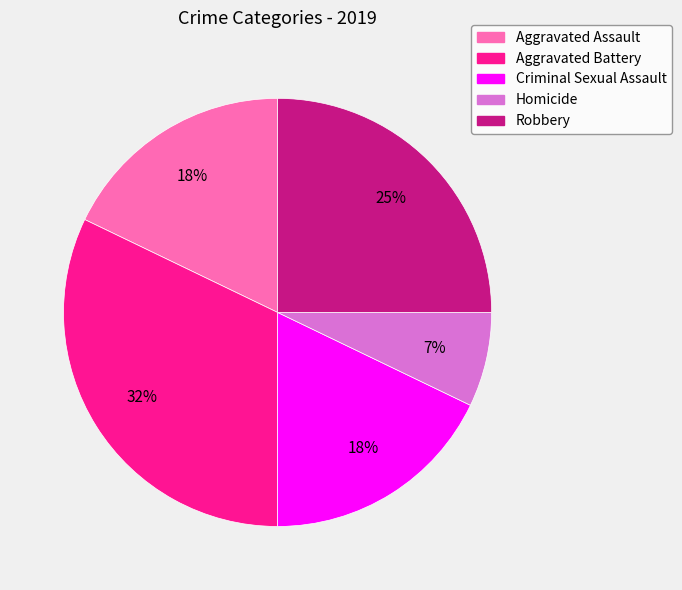

Which slice is the largest?

Aggravated Battery